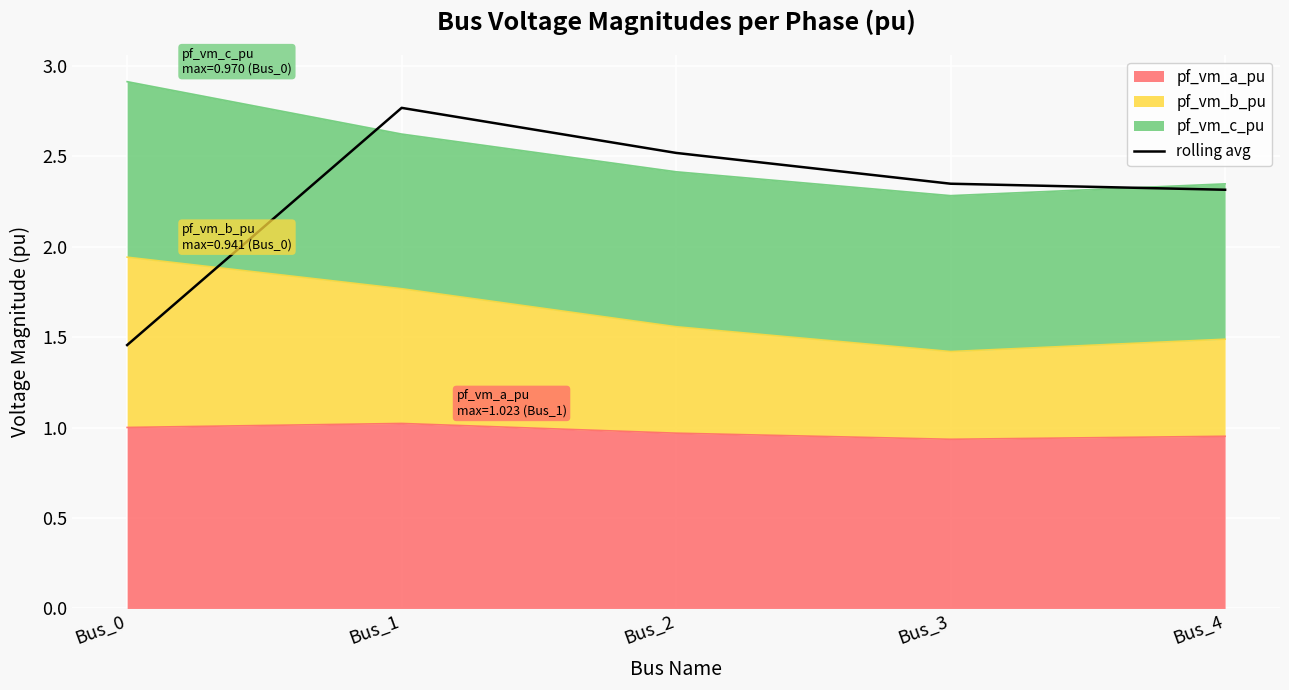

True or false: the data has more than 2 interior local peaks.

False